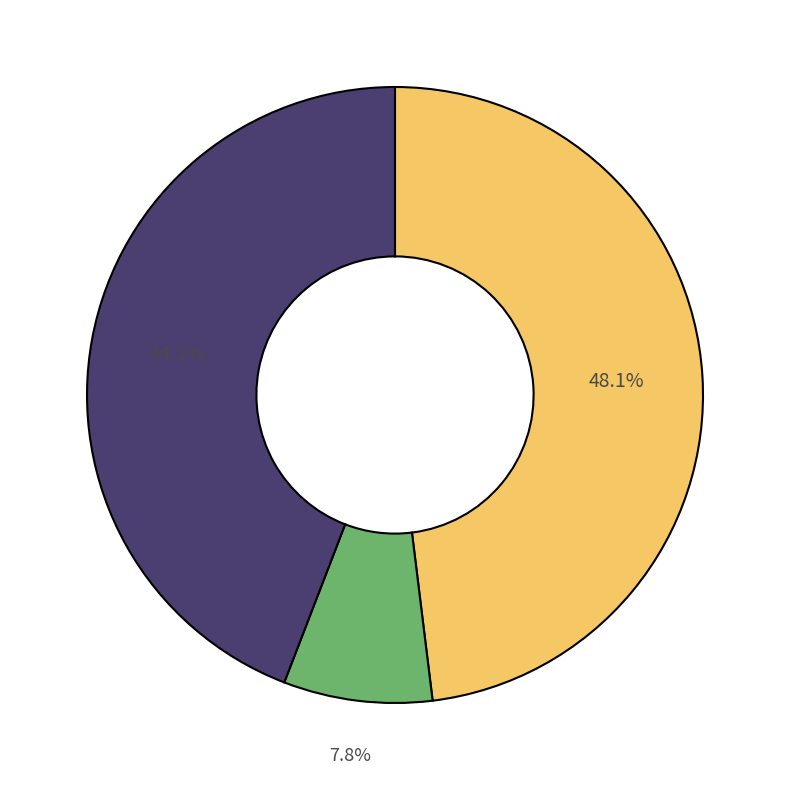

How many segments does this pie chart have?

3